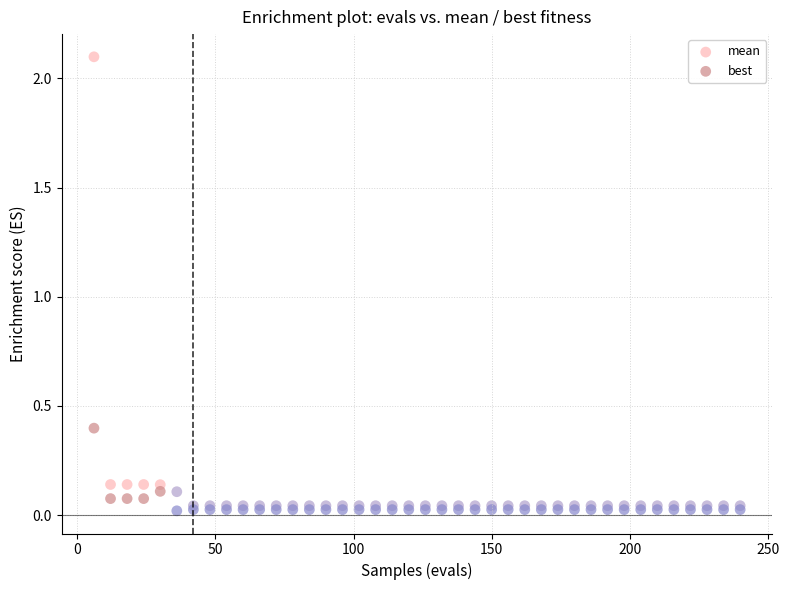

Which series has the largest Y range (max minus min)?

mean